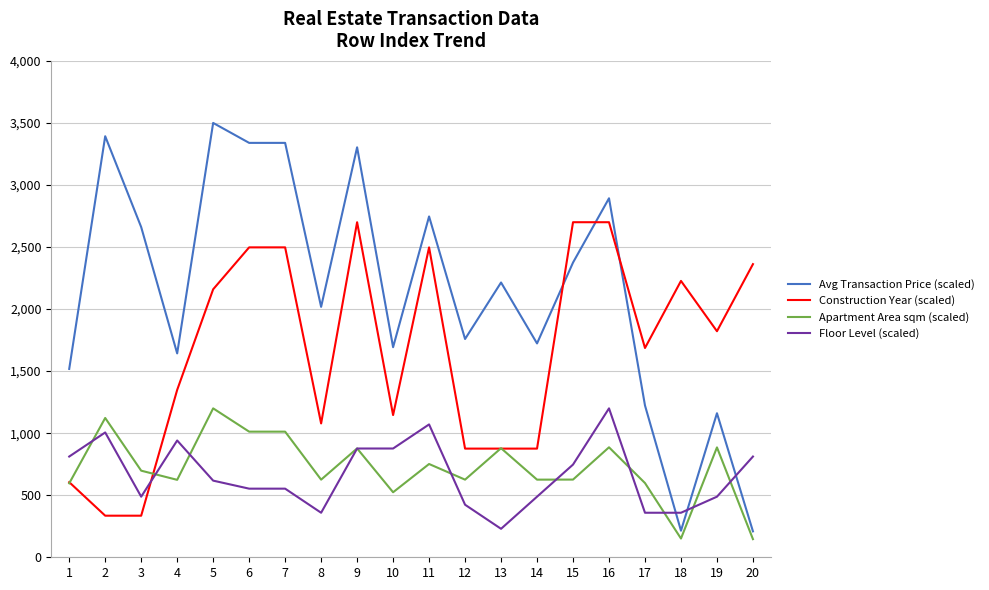

What is the lowest value of the Avg Transaction Price (scaled) series?

208.9